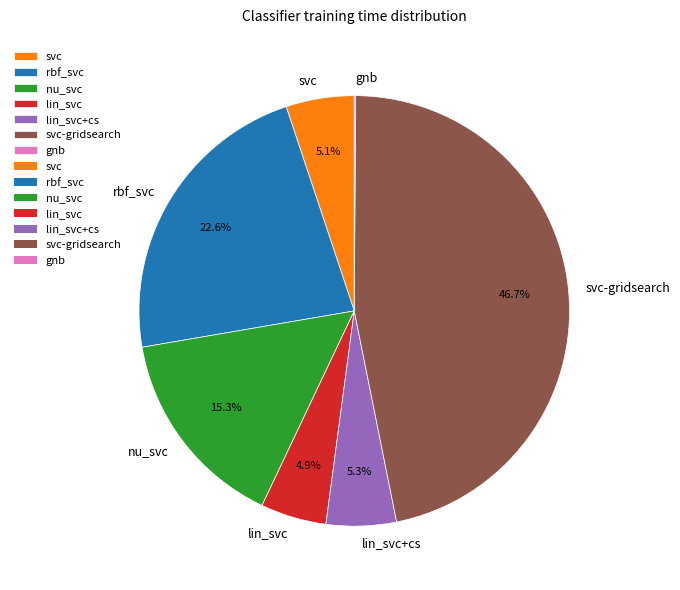

Combined, do svc and svc-gridsearch account for over 50%?

Yes